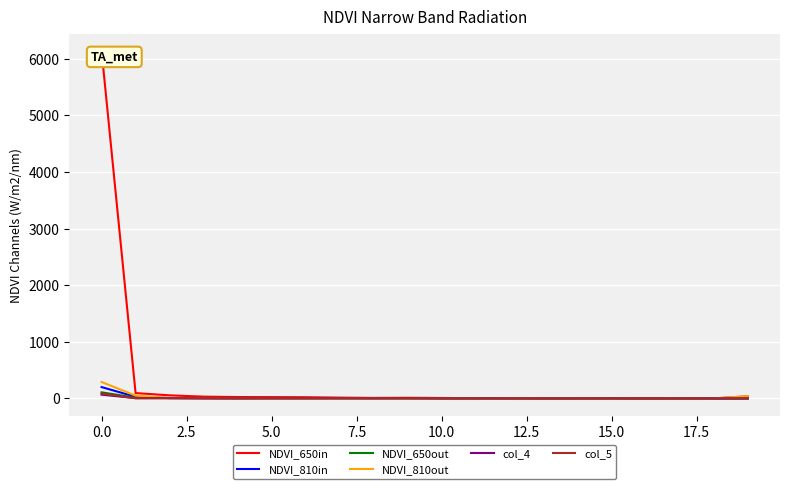

At how many categories does at least one series exceed 1896?

1